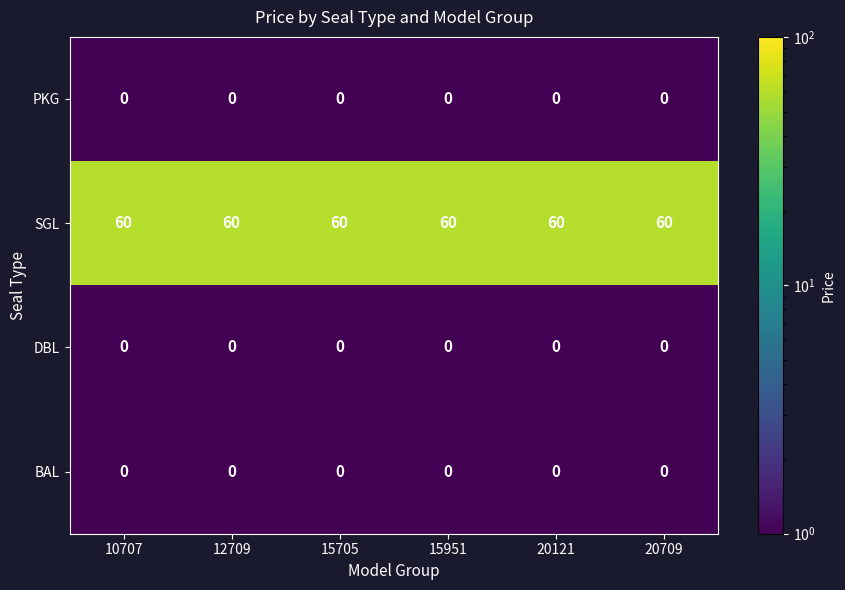

What is the sum of the SGL values at 15705 and 15951?

120